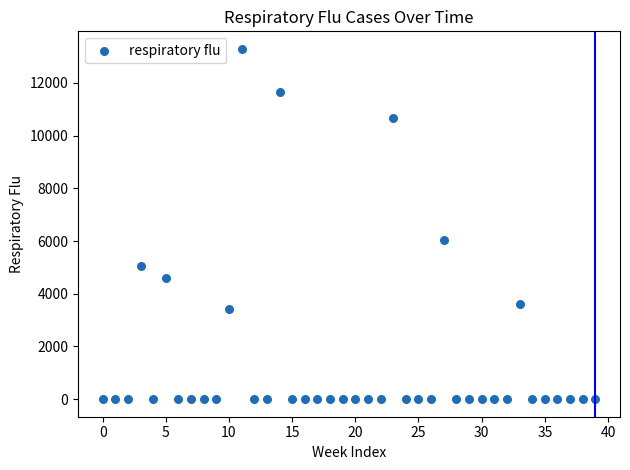

What Y value in the scatter plot is closest to 6645?

6035.9